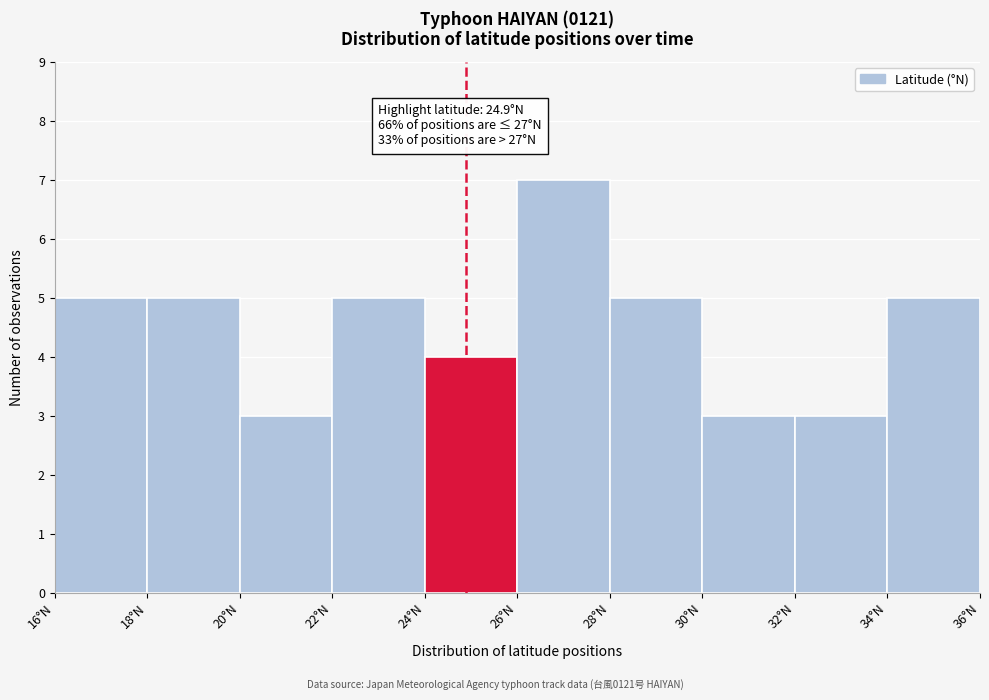

Over which range of the x-axis is the bar tallest?

26 to 28